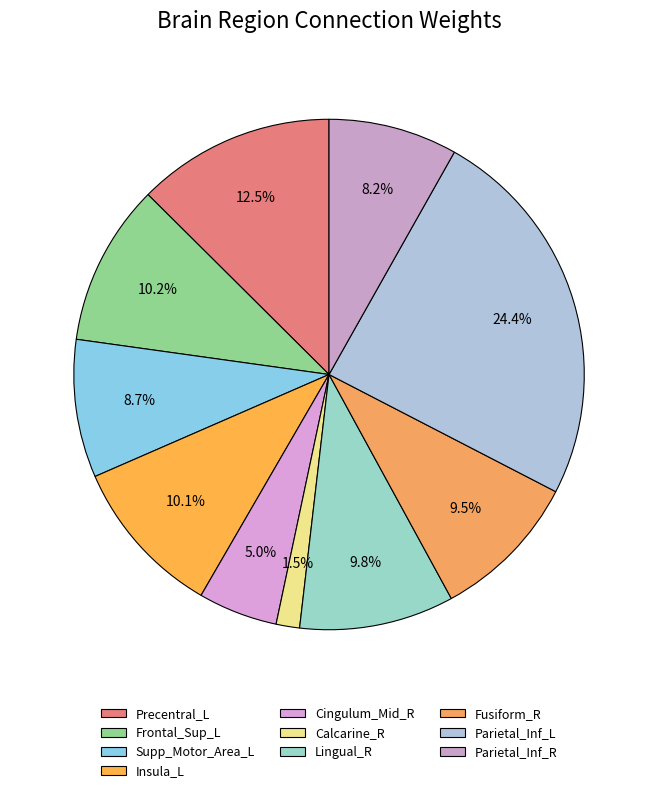

Between Supp_Motor_Area_L and Cingulum_Mid_R, which is larger?

Supp_Motor_Area_L